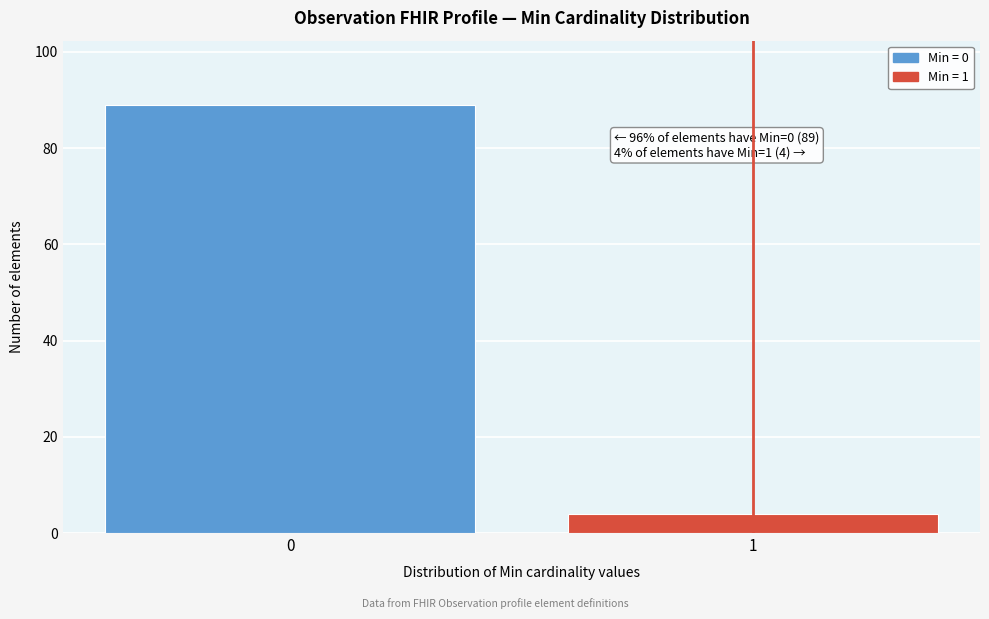

Reading left to right, extract all data points from this chart.

89	4